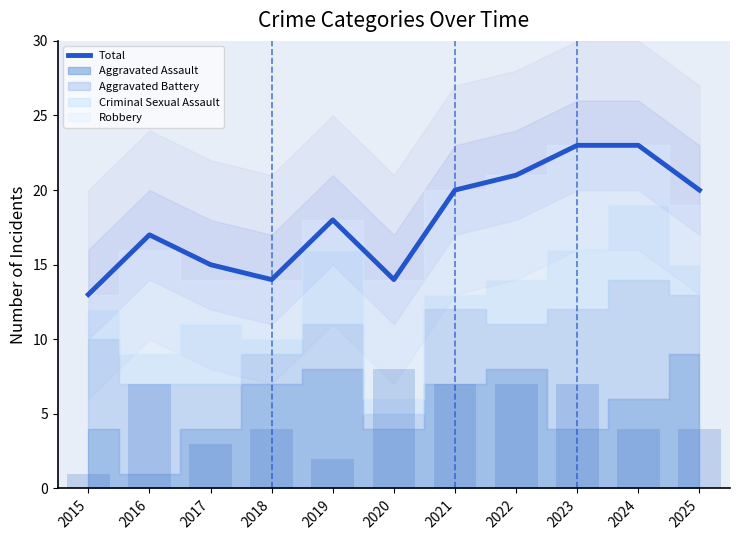

Reading left to right, extract all data points from this chart.

13	17	15	14	18	14	20	21	23	23	20